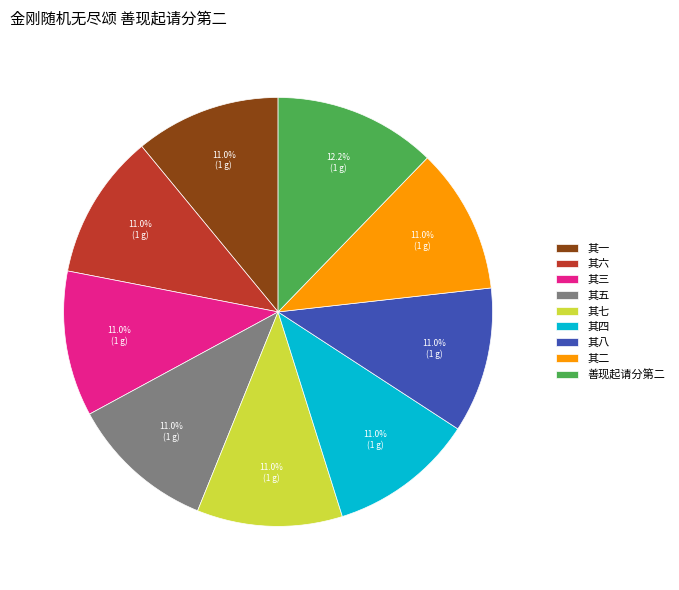

Which slice is the largest?

善现起请分第二